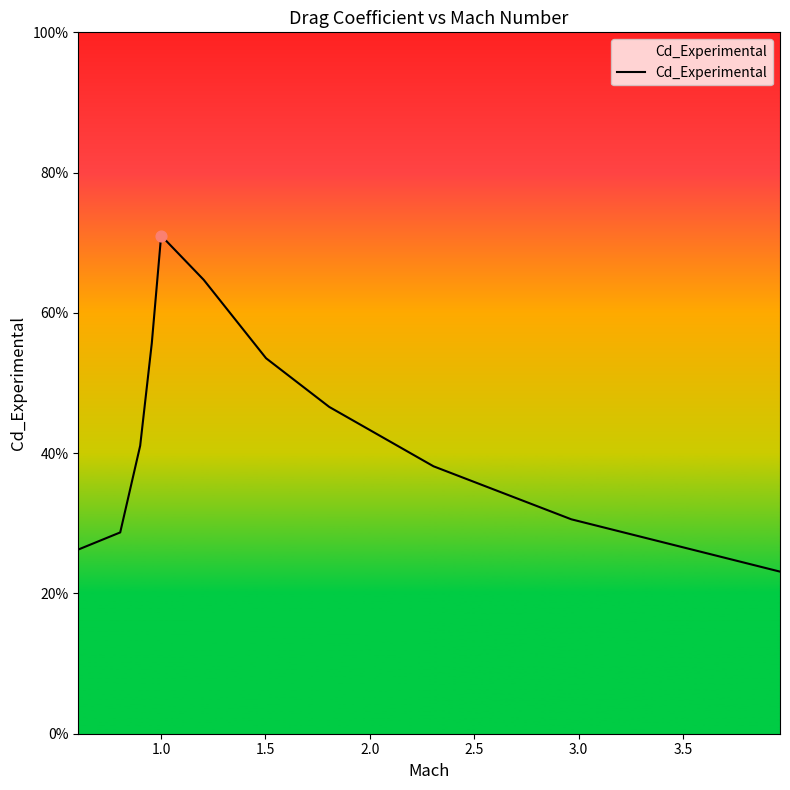

Is this an area chart (filled region under the line)?

Yes